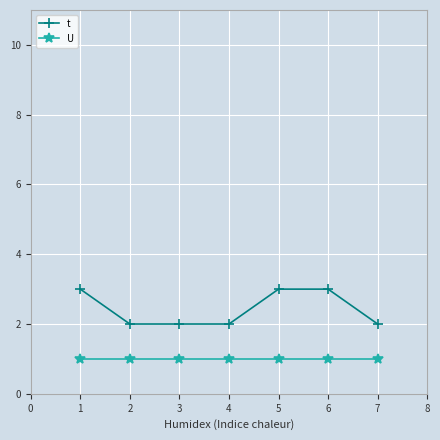

How many distinct data groups are displayed?

2